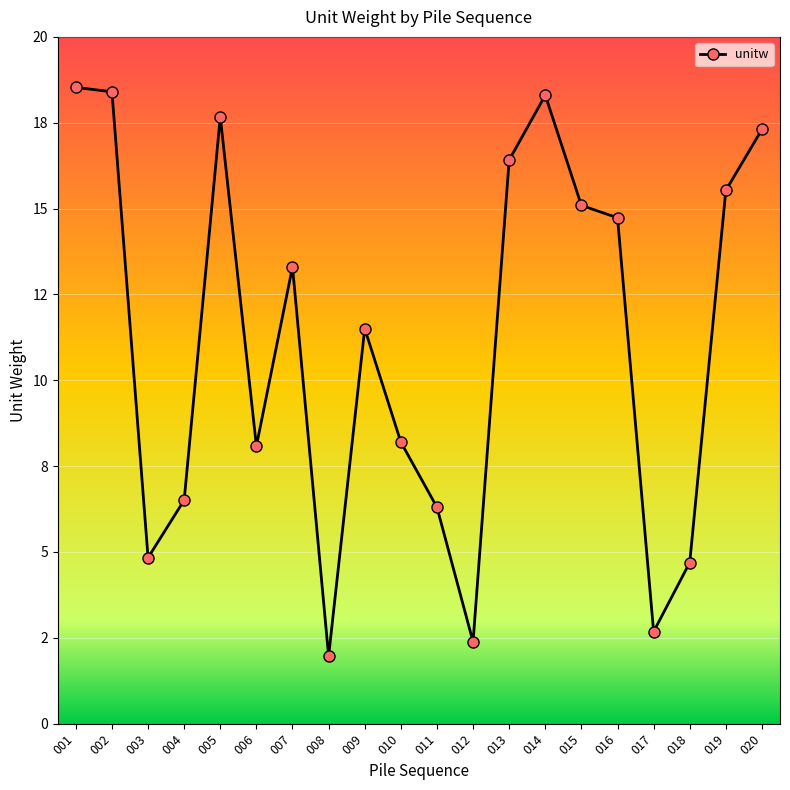

Is this an area chart (filled region under the line)?

No